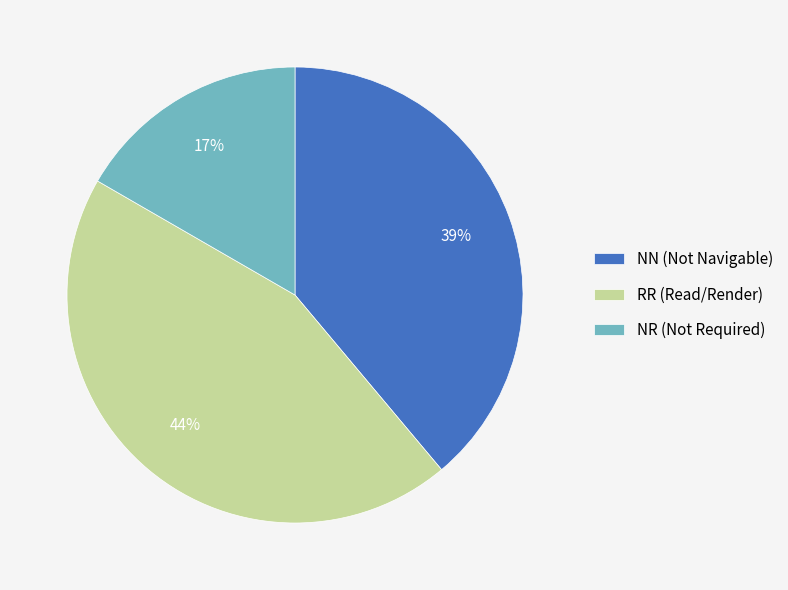

Count the number of slices in the pie.

3